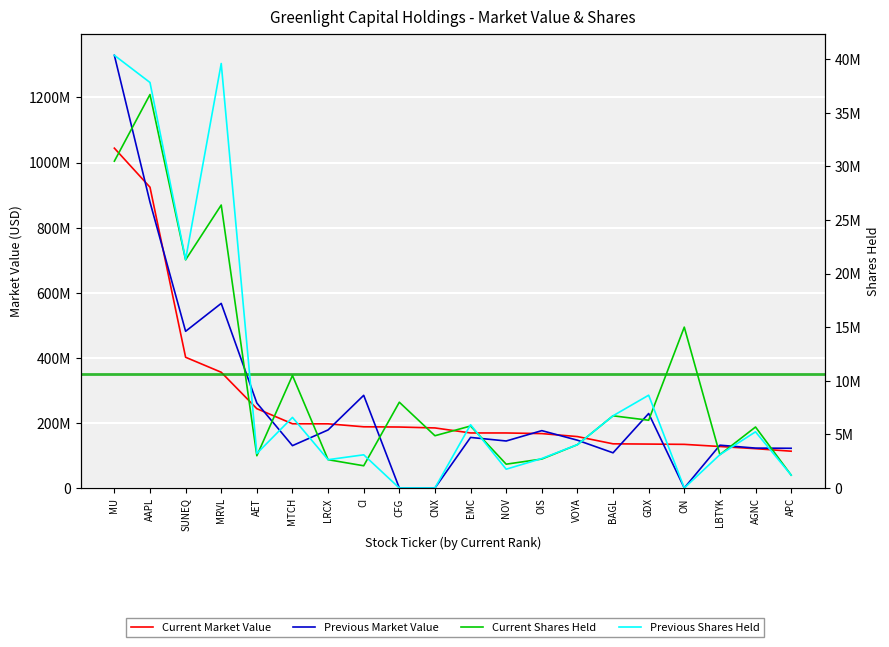

At which category is the sum across all series the highest?

MU